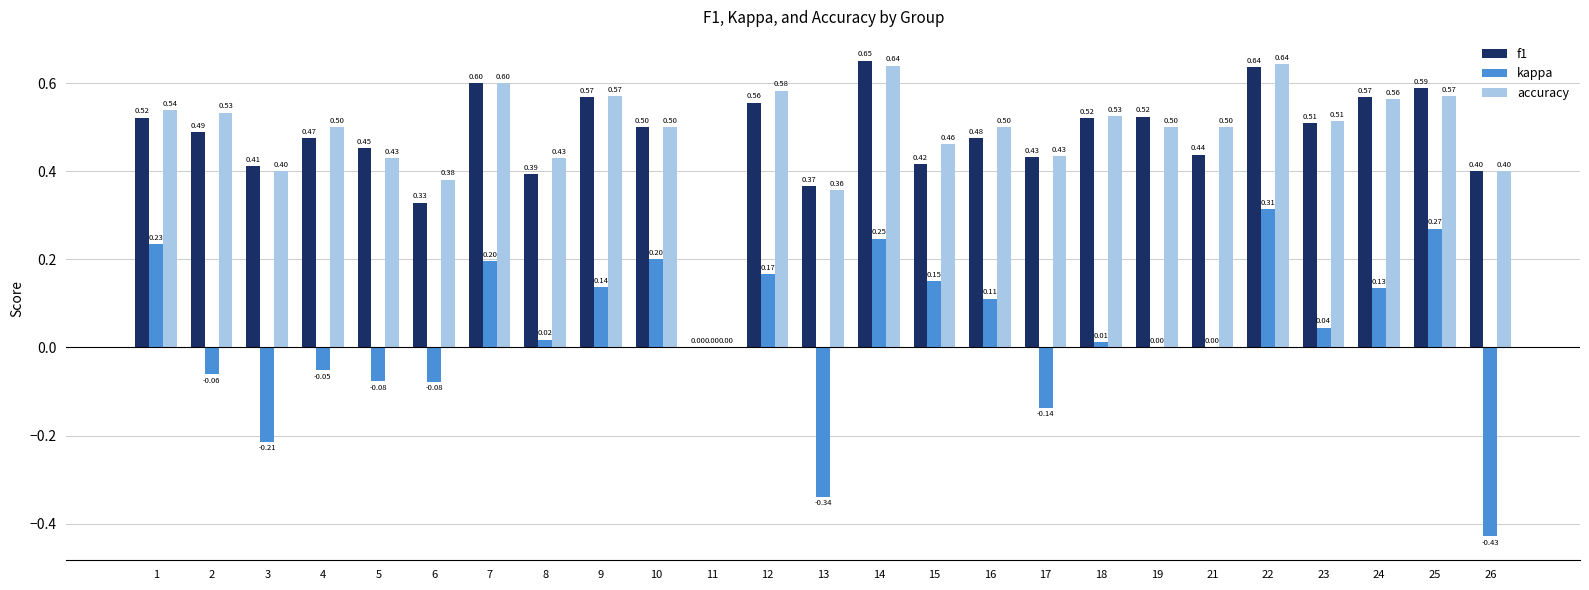

At which category does the chart reach its peak across all series?

14